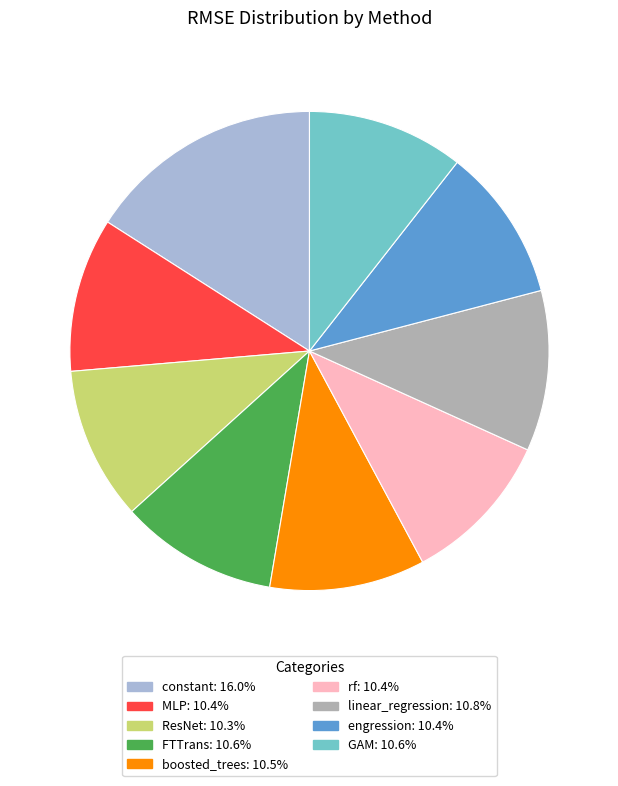

Do engression and GAM together represent more than half of the pie?

No